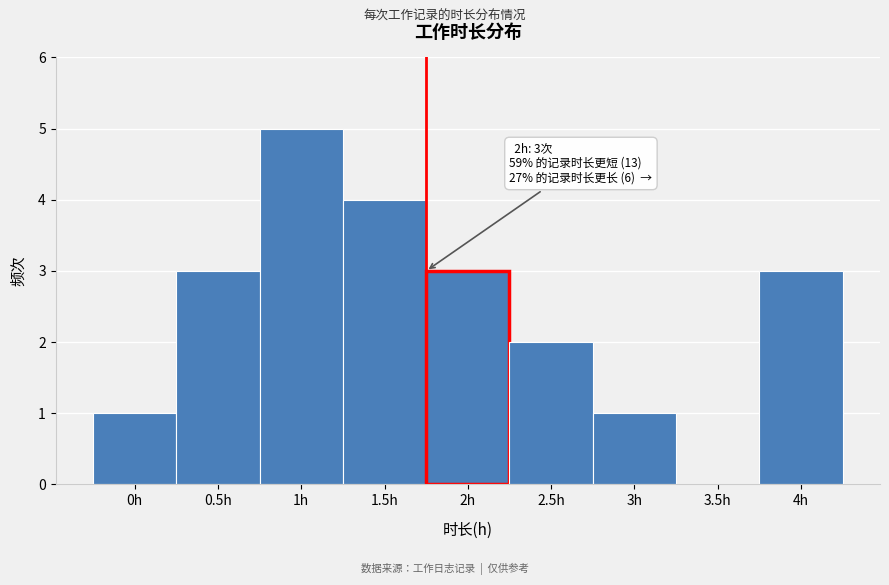

Reading left to right, list all the values displayed in this chart.

0h=1	0.5h=3	1h=5	1.5h=4	2h=3	2.5h=2	3h=1	3.5h=0	4h=3